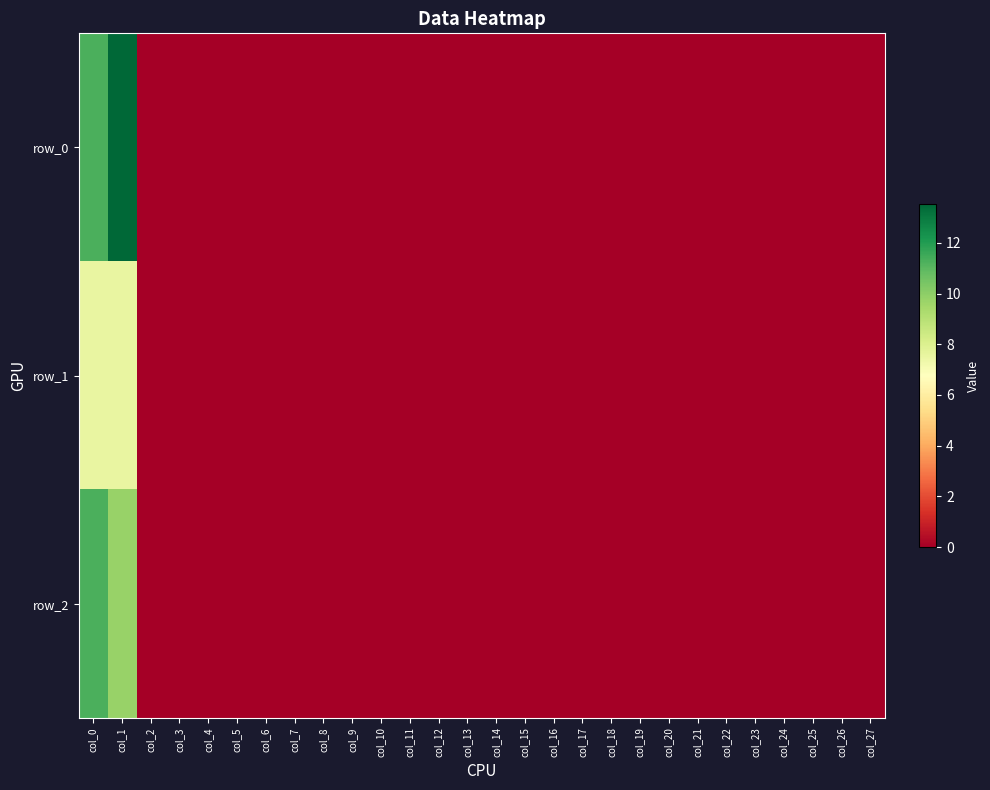

Reading left to right, list all the values displayed in this chart.

row_0: 11.3	13.5	0.0	0.0	0.0	0.0	0.0	0.0	0.0	0.0	0.0	0.0	0.0	0.0	0.0	0.0	0.0	0.0	0.0	0.0	0.0	0.0	0.0	0.0	0.0	0.0	0.0	0.0
row_1: 7.5	7.5	0.0	0.0	0.0	0.0	0.0	0.0	0.0	0.0	0.0	0.0	0.0	0.0	0.0	0.0	0.0	0.0	0.0	0.0	0.0	0.0	0.0	0.0	0.0	0.0	0.0	0.0
row_2: 11.3	9.8	0.0	0.0	0.0	0.0	0.0	0.0	0.0	0.0	0.0	0.0	0.0	0.0	0.0	0.0	0.0	0.0	0.0	0.0	0.0	0.0	0.0	0.0	0.0	0.0	0.0	0.0